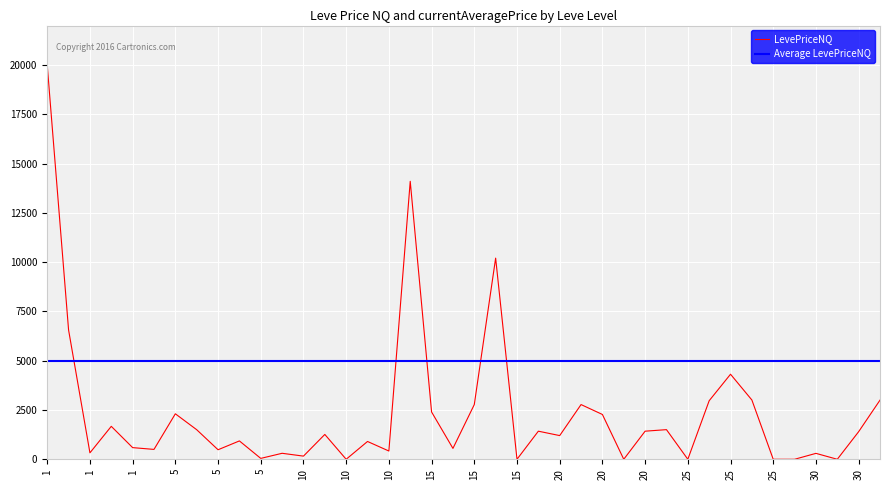

Which series has the largest total across all categories?

Average LevePriceNQ